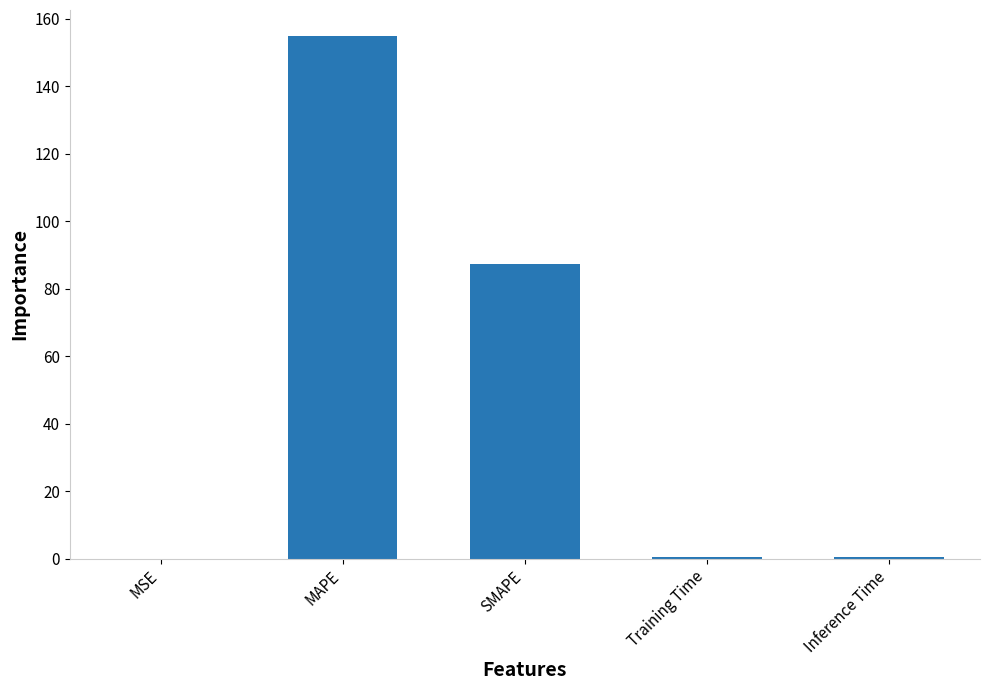

At which category does the chart reach its peak across all series?

MAPE